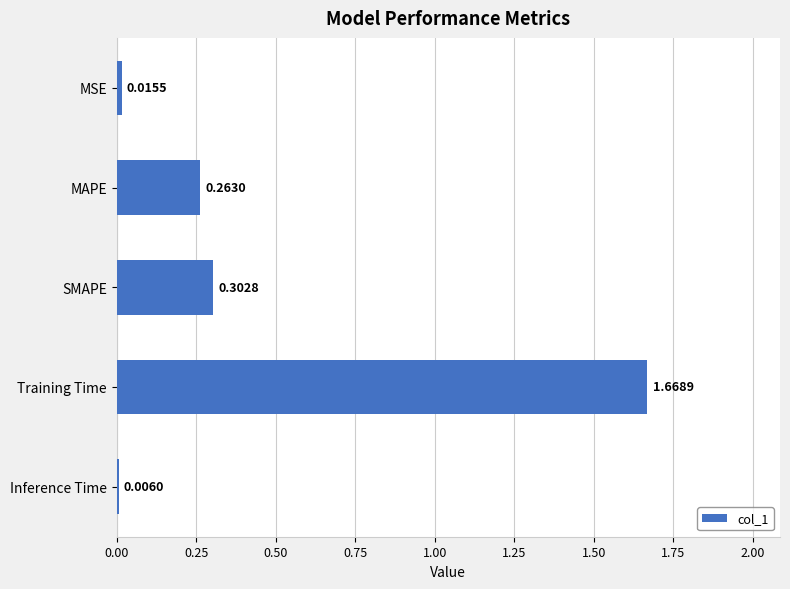

What is the sum of all values?

2.3